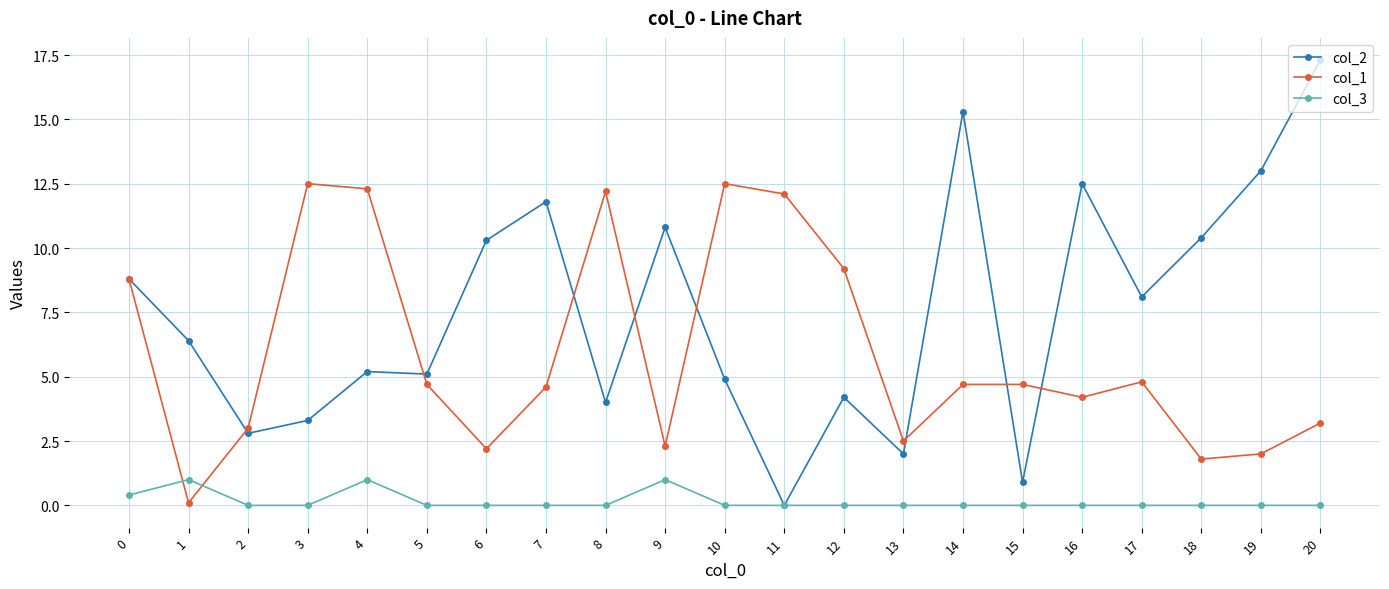

Rank the series by their average value, from highest to lowest.

col_2, col_1, col_3